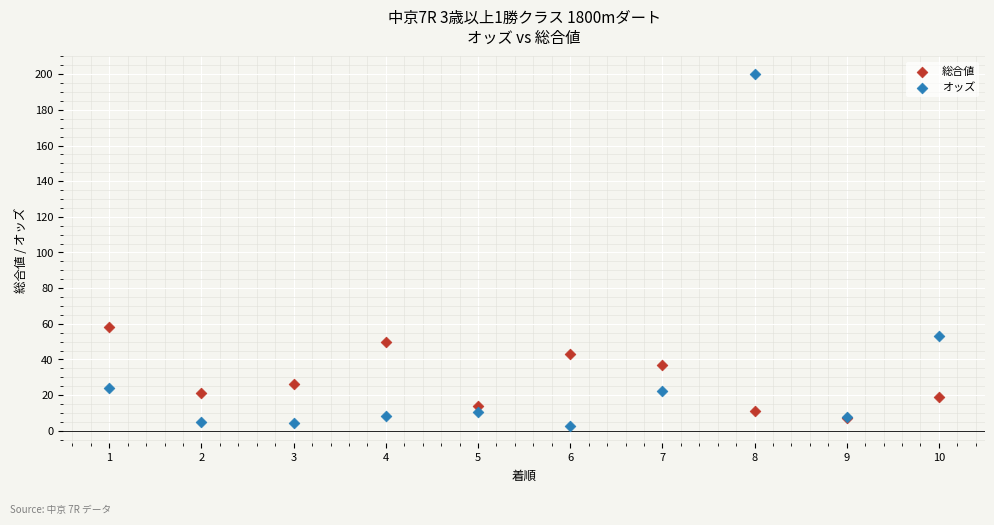

Which series contains the highest Y value?

オッズ